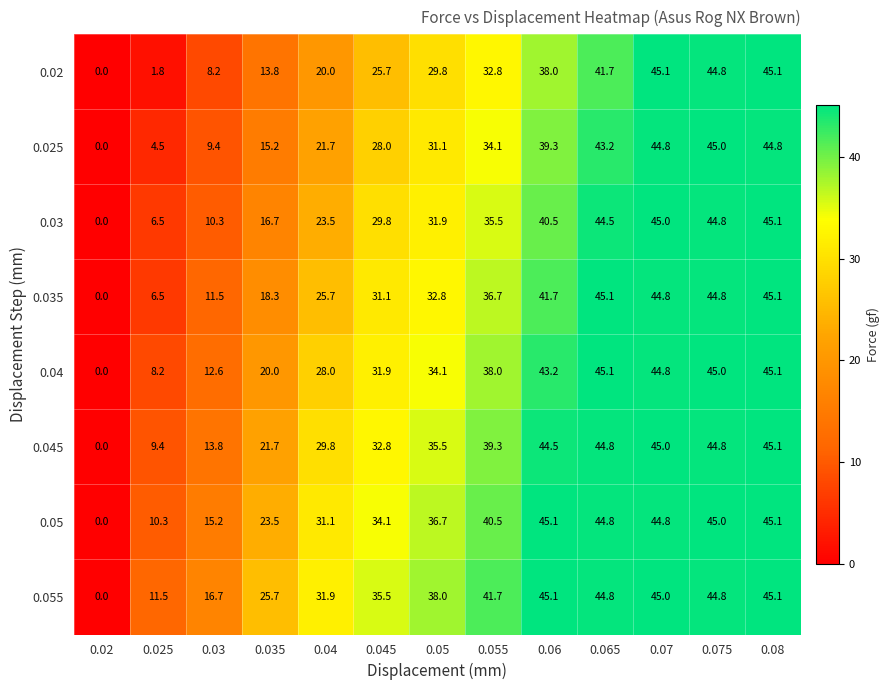

At which category does the chart reach its minimum across all series?

0.02